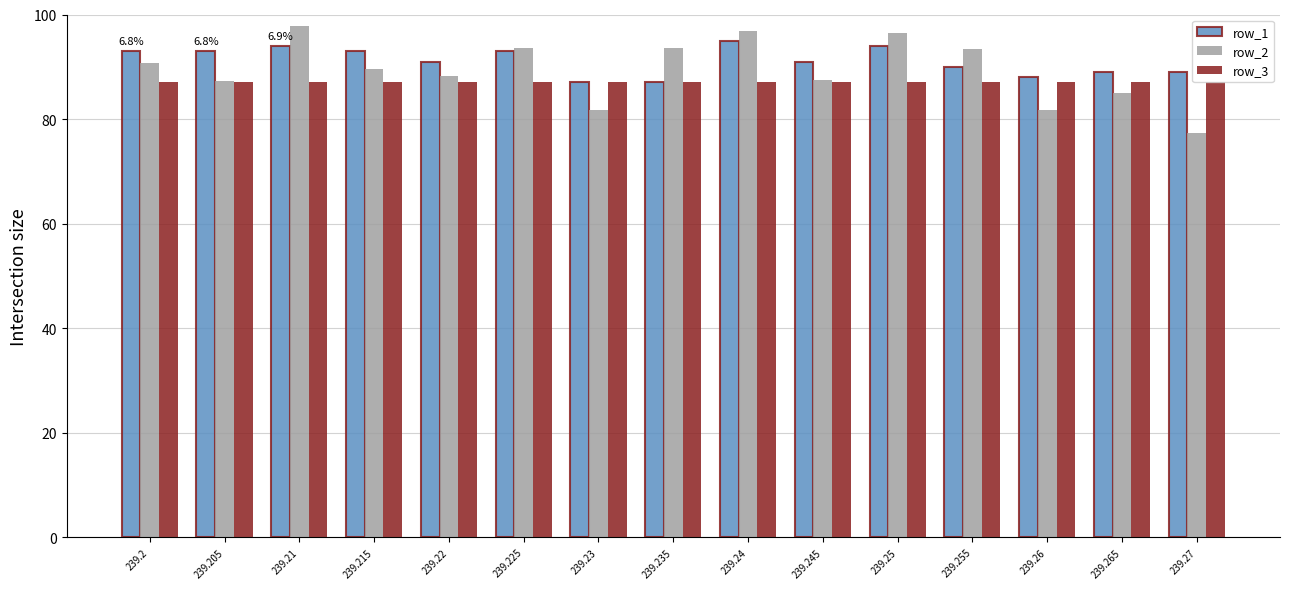

What is the label of the 8th bar from the right?

239.235